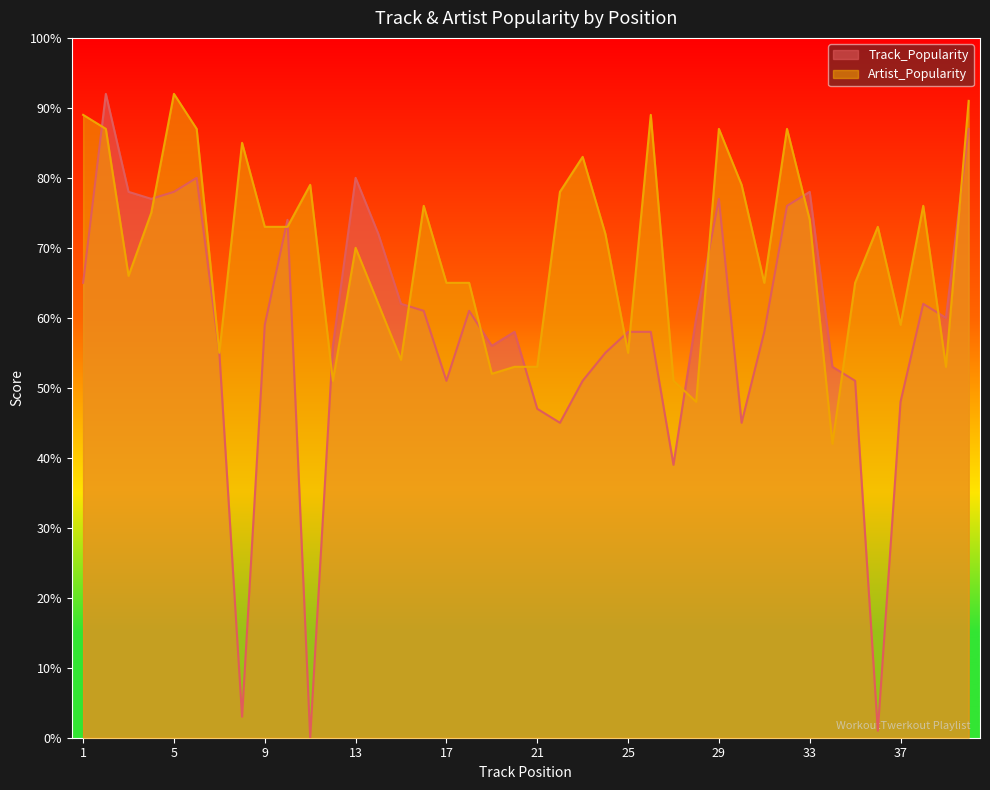

Is the value of Track_Popularity at 20 greater than the value of Artist_Popularity at 18?

No